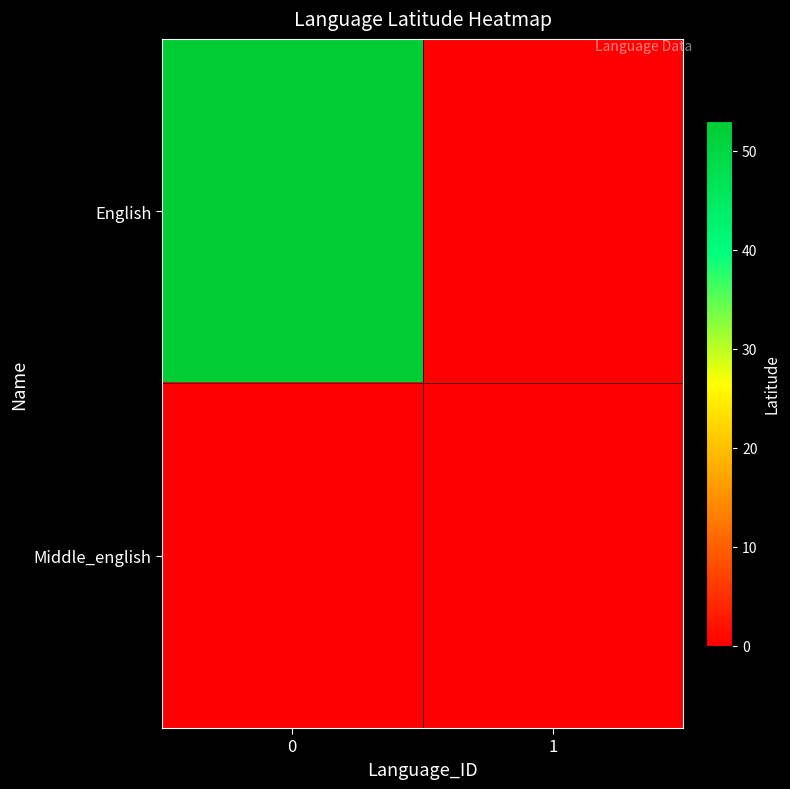

List the series in order of their peak value, lowest first.

Middle_english, English